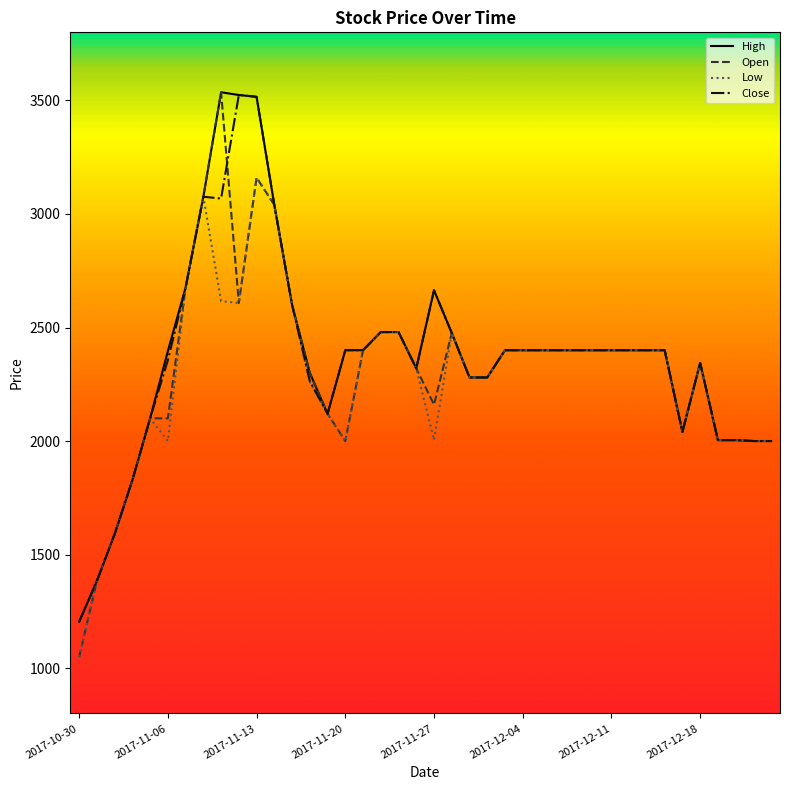

Does the chart have visible grid lines?

No